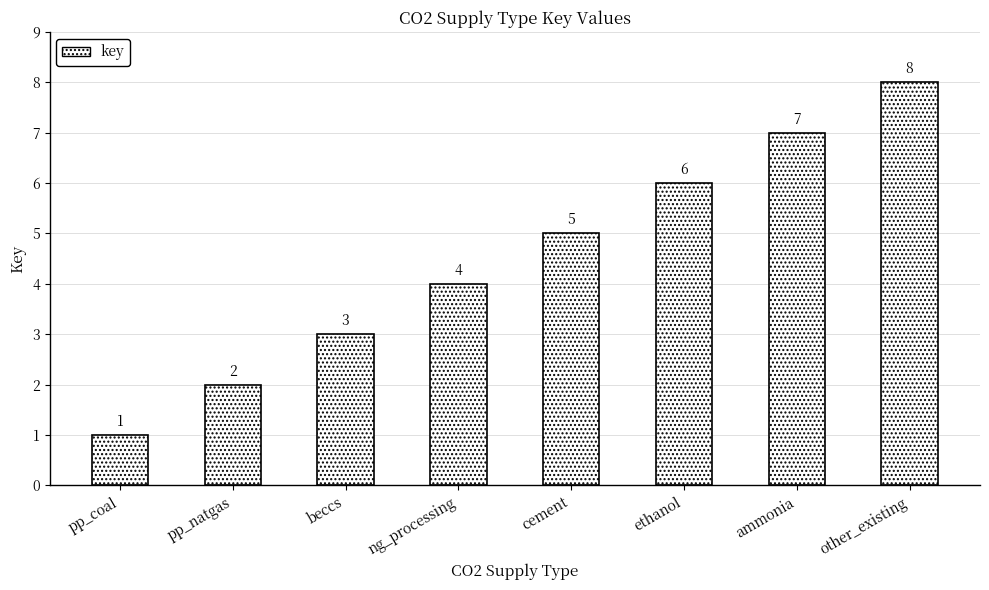

Reading left to right, extract all data points from this chart.

1	2	3	4	5	6	7	8